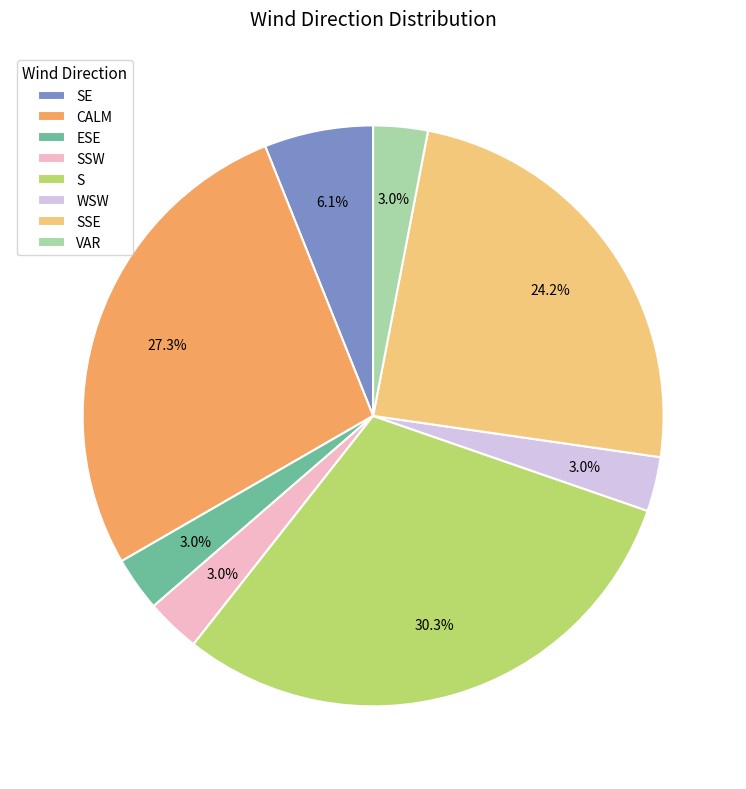

To the nearest percent, what portion does S represent?

30%